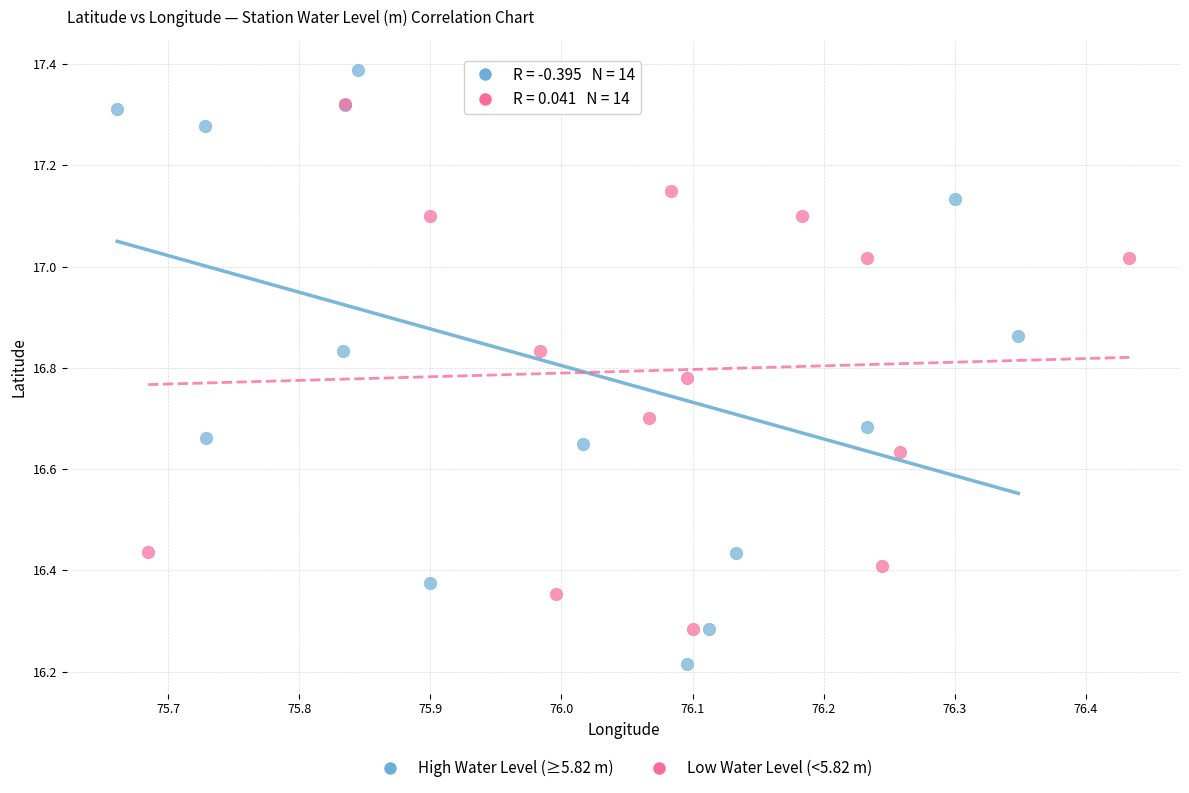

Which series contains the highest Y value?

High Water Level (≥5.82 m)